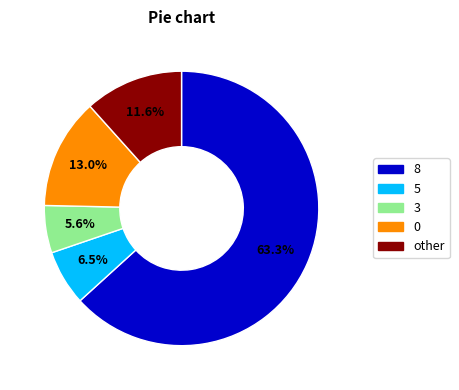

Do 5 and 8 together represent more than half of the pie?

Yes